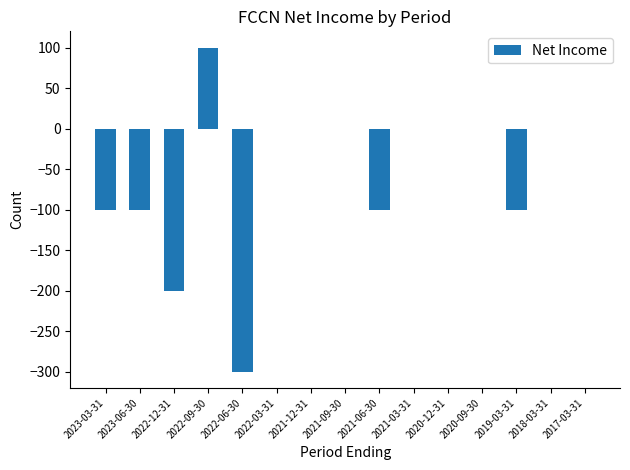

How many values are between -100 and 0?

12